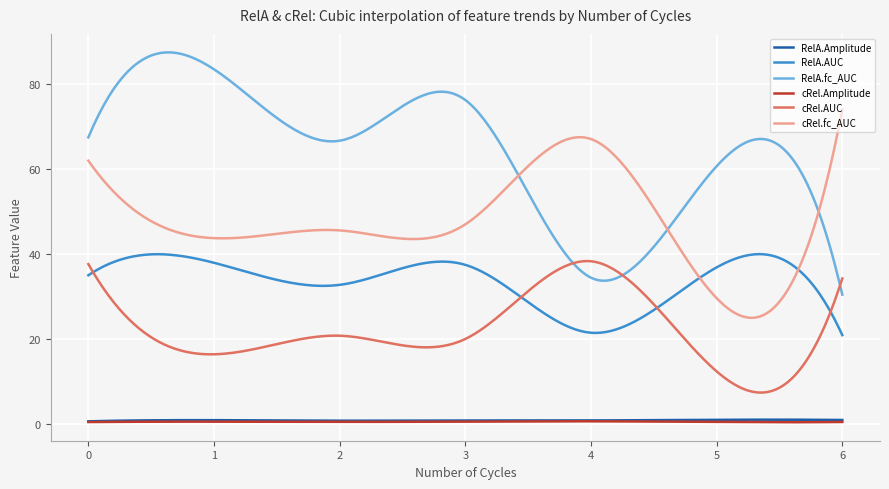

What is the difference between the maximum and minimum values in the cRel.fc_AUC series?

49.0